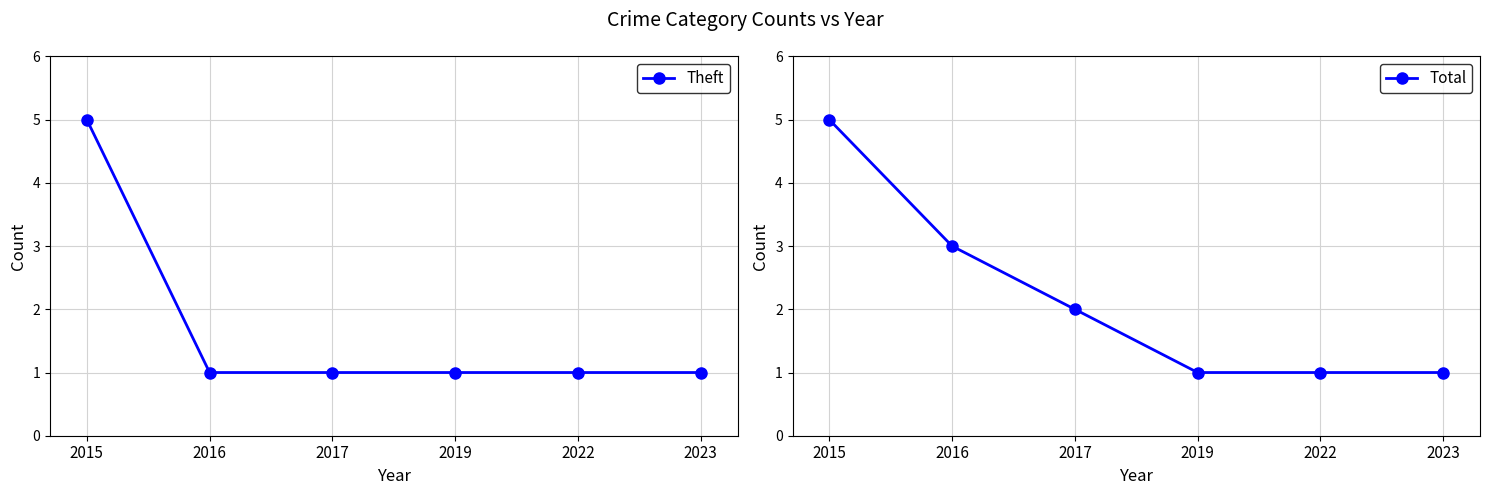

What is the total value across all series at 2022?

2